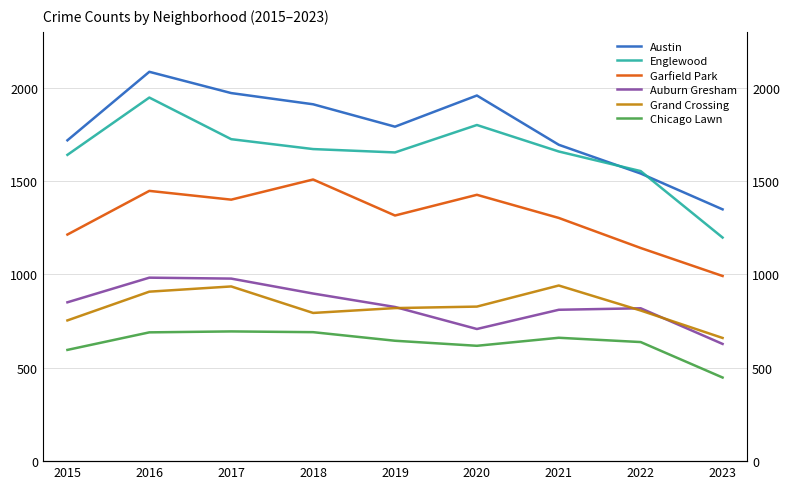

Does the chart display data point markers on the line(s)?

No